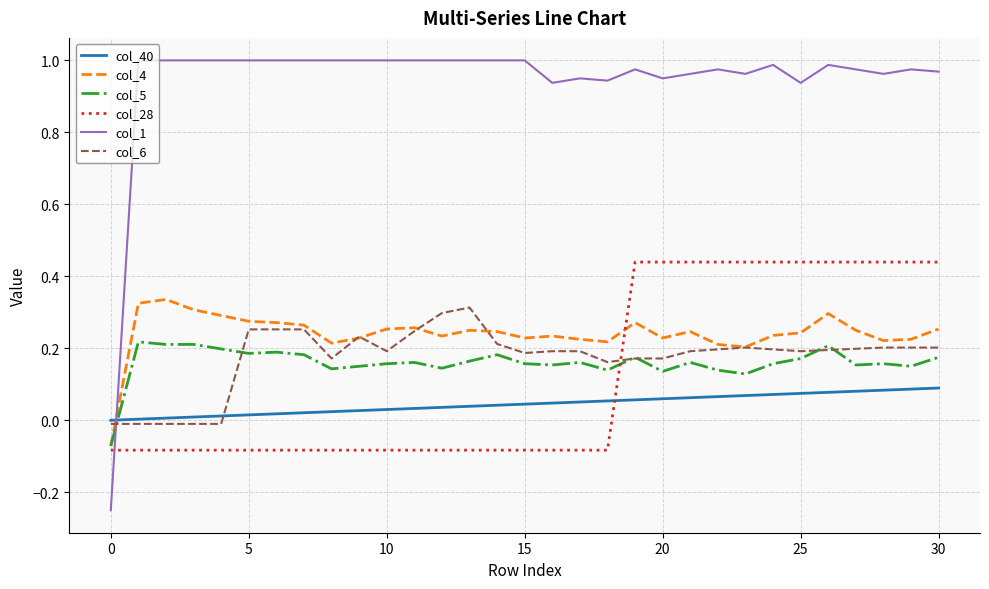

True or false: col_40 and col_5 cross at least once.

True